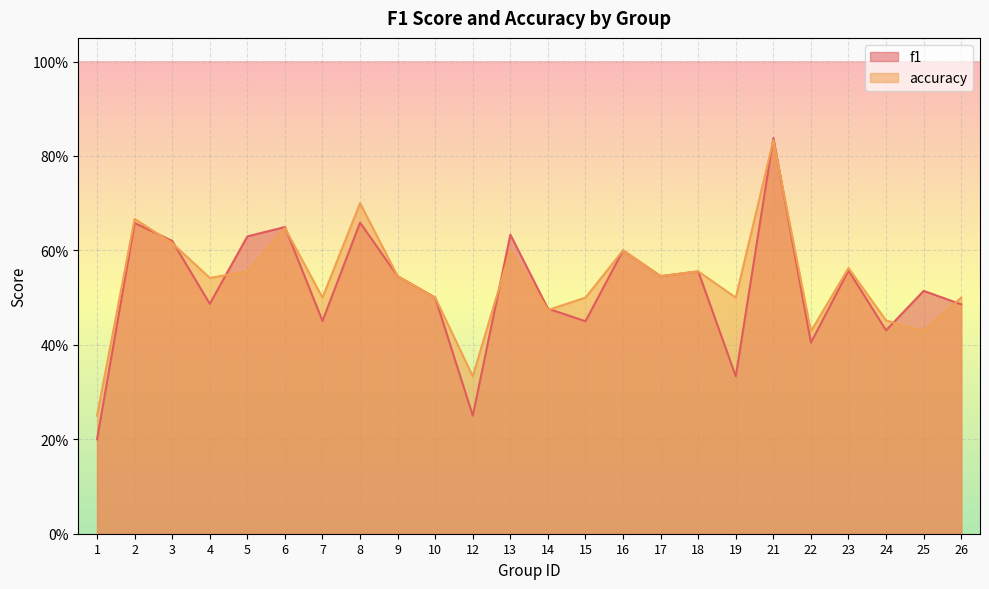

How many interior local valleys does the accuracy series have?

8